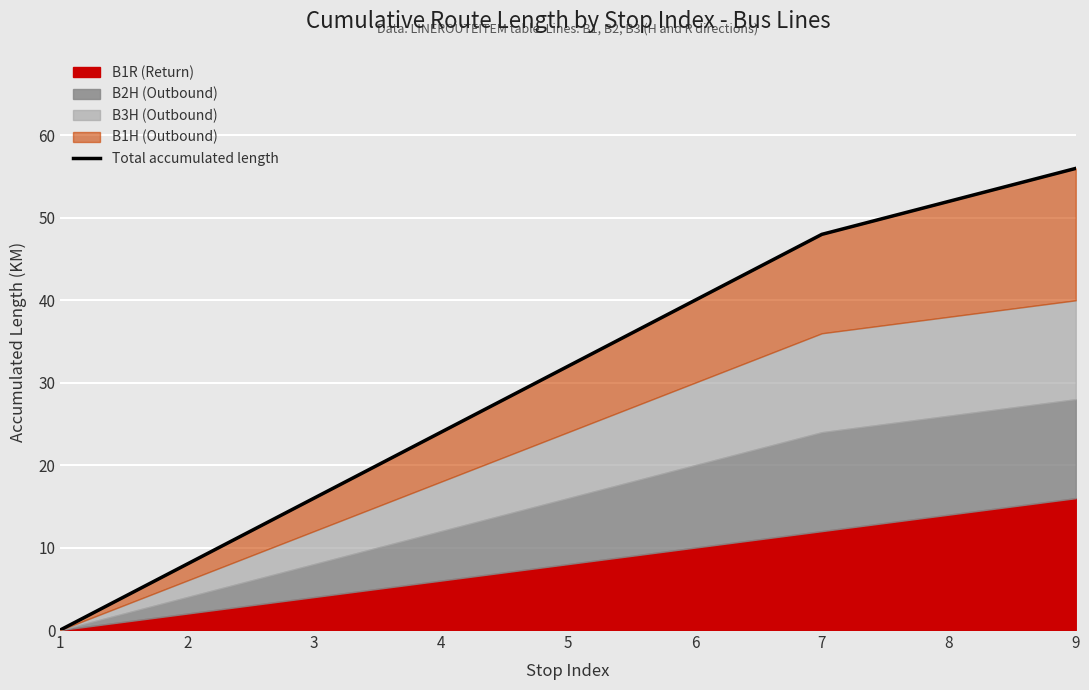

At which category does the chart reach its peak across all series?

9